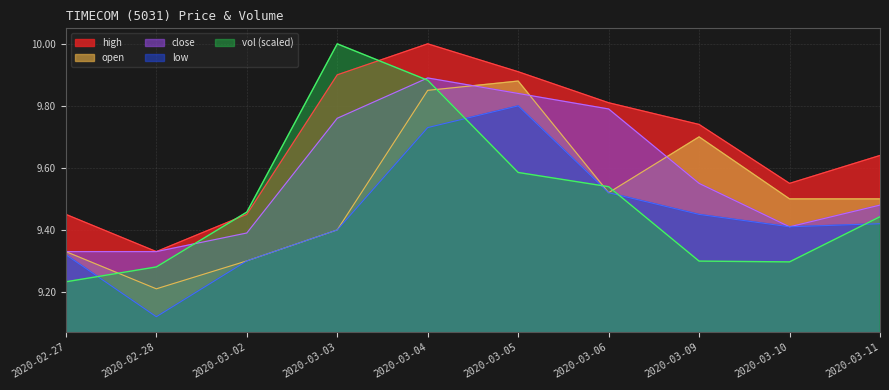

Reading right to left, list all the values displayed in this chart.

high: 2020-03-11=9.6	2020-03-10=9.6	2020-03-09=9.7	2020-03-06=9.8	2020-03-05=9.9	2020-03-04=10.0	2020-03-03=9.9	2020-03-02=9.4	2020-02-28=9.3	2020-02-27=9.4
open: 2020-03-11=9.5	2020-03-10=9.5	2020-03-09=9.7	2020-03-06=9.5	2020-03-05=9.9	2020-03-04=9.8	2020-03-03=9.4	2020-03-02=9.3	2020-02-28=9.2	2020-02-27=9.3
close: 2020-03-11=9.5	2020-03-10=9.4	2020-03-09=9.6	2020-03-06=9.8	2020-03-05=9.8	2020-03-04=9.9	2020-03-03=9.8	2020-03-02=9.4	2020-02-28=9.3	2020-02-27=9.3
low: 2020-03-11=9.4	2020-03-10=9.4	2020-03-09=9.4	2020-03-06=9.5	2020-03-05=9.8	2020-03-04=9.7	2020-03-03=9.4	2020-03-02=9.3	2020-02-28=9.1	2020-02-27=9.3
vol: 2020-03-11=9.4	2020-03-10=9.3	2020-03-09=9.3	2020-03-06=9.5	2020-03-05=9.6	2020-03-04=9.9	2020-03-03=10.0	2020-03-02=9.5	2020-02-28=9.3	2020-02-27=9.2